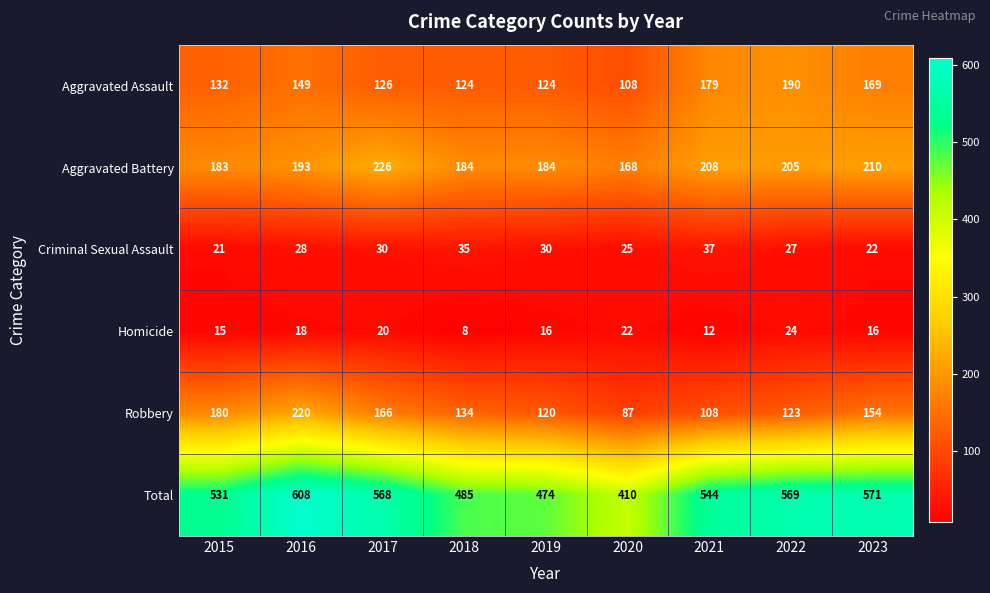

Count the number of data series in this chart.

6